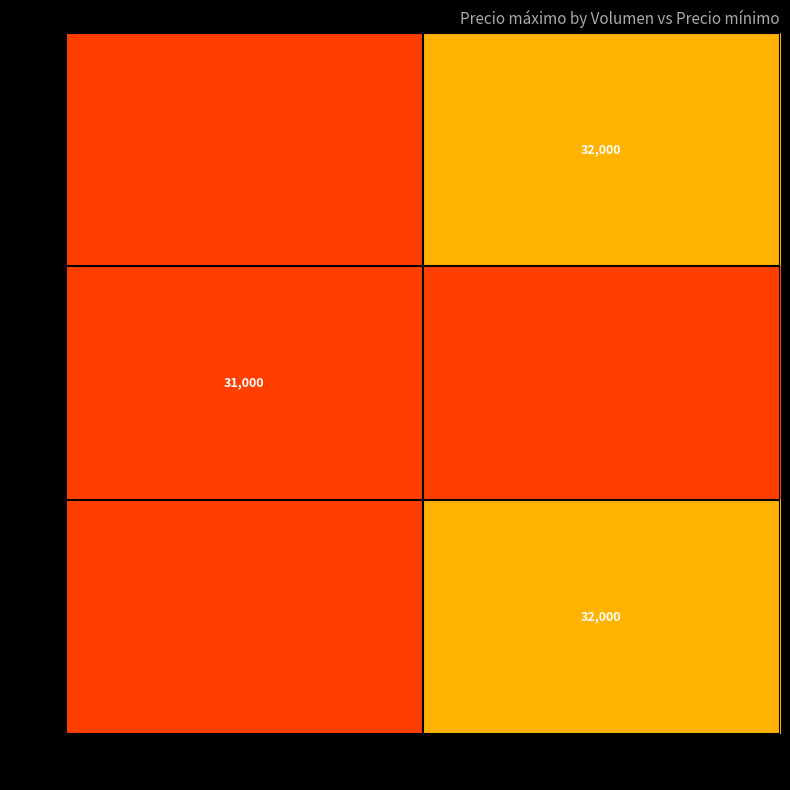

The value of 300 at 30000 is 31000. True or false?

True